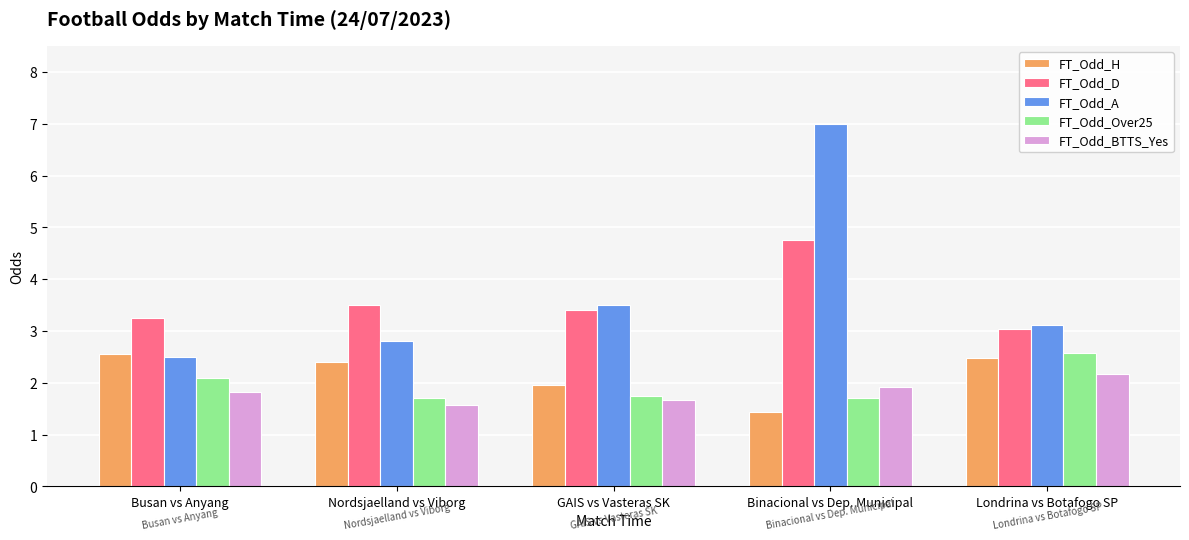

At which label is FT_Odd_Over25 closest to 2?

Busan vs Anyang